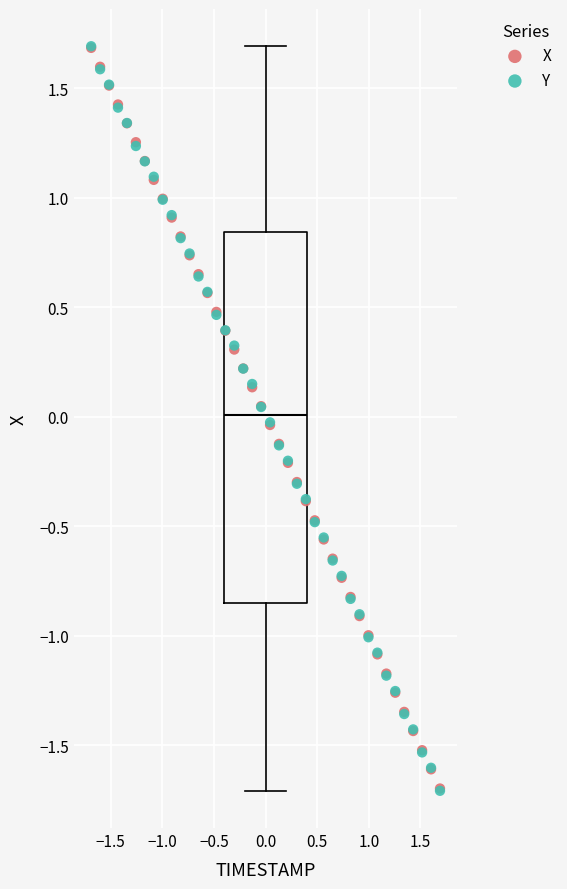

What are all the series names shown in the legend?

X, Y